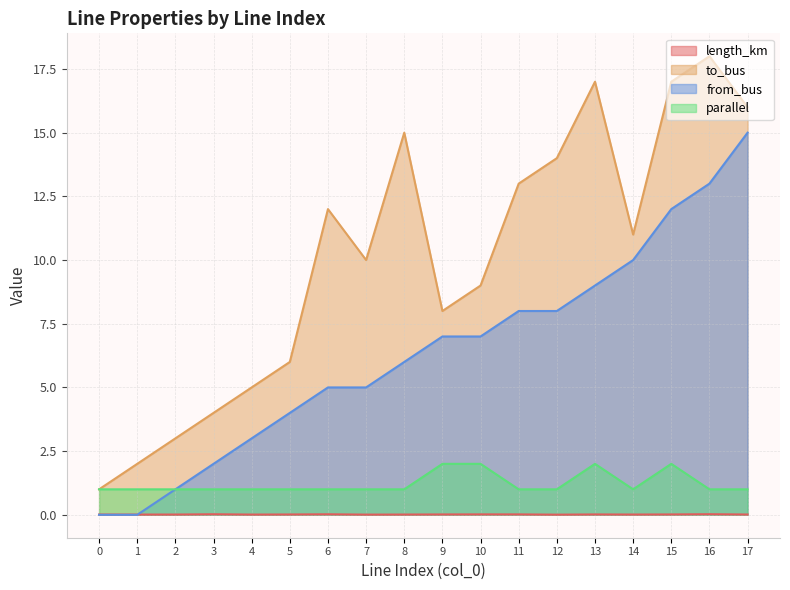

In parallel, how many points are lower than both neighbors (excluding endpoints)?

1